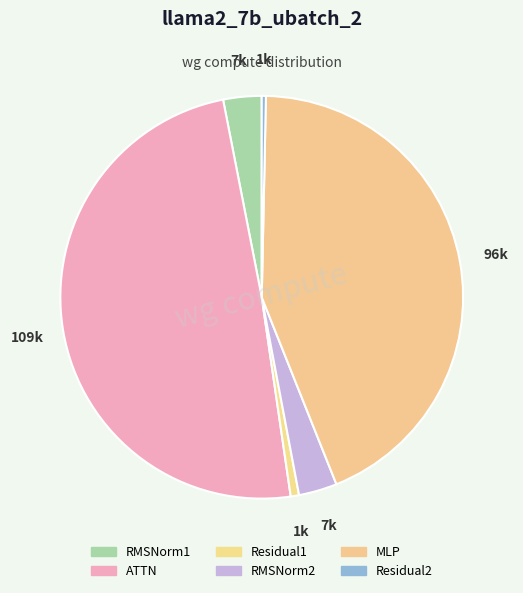

What is the total percentage of MLP and ATTN?

92.8%